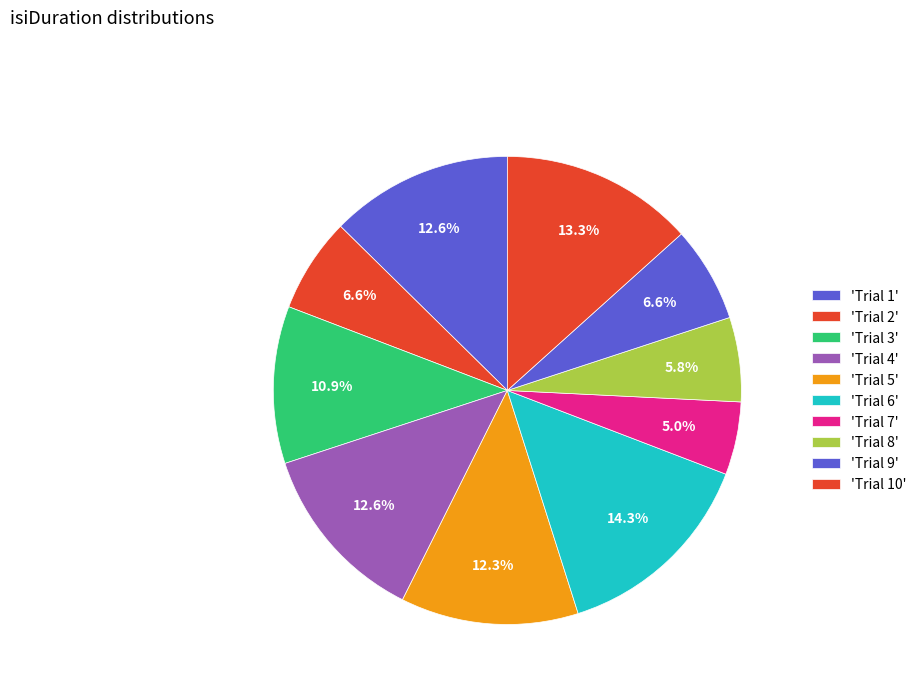

Which slice is the largest?

6